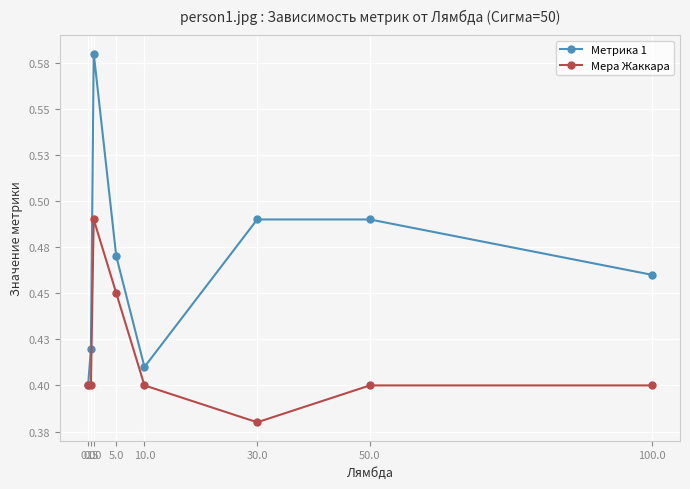

At how many categories does at least one series exceed 0?

8